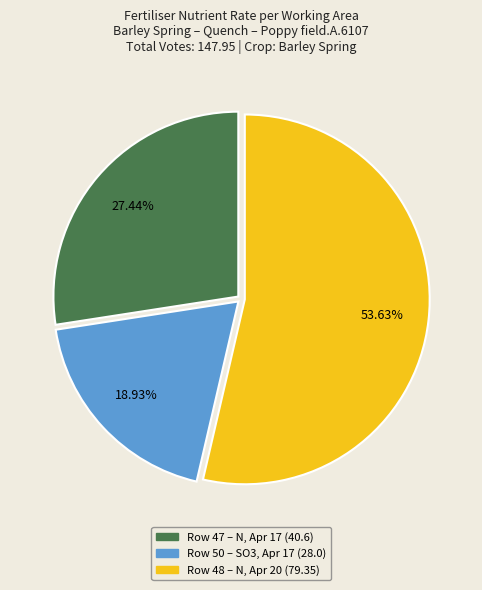

Rank the categories by value from lowest to highest.

Row 50 – SO3, Apr 17 (28.0), Row 47 – N, Apr 17 (40.6), Row 48 – N, Apr 20 (79.35)